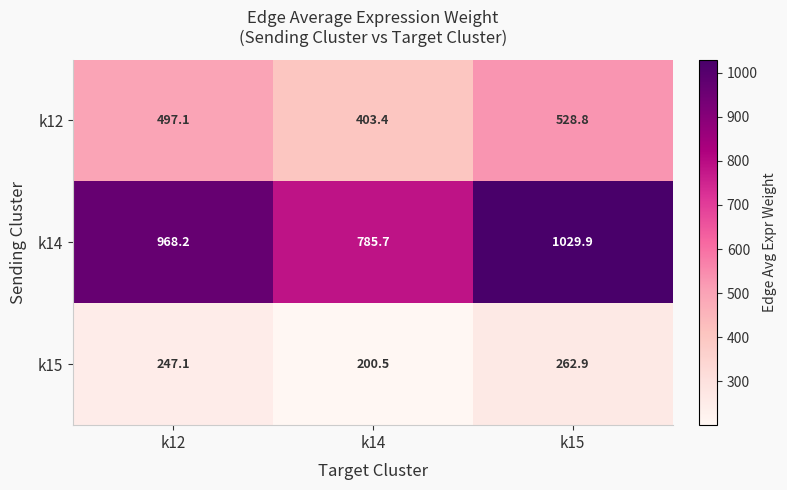

What is the average value of the k12 series?

476.4